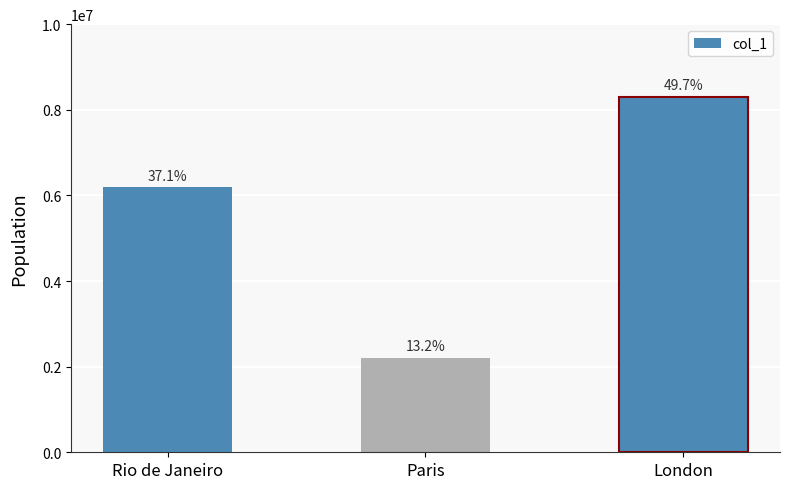

What is the difference between the values at London and Paris?

6097000